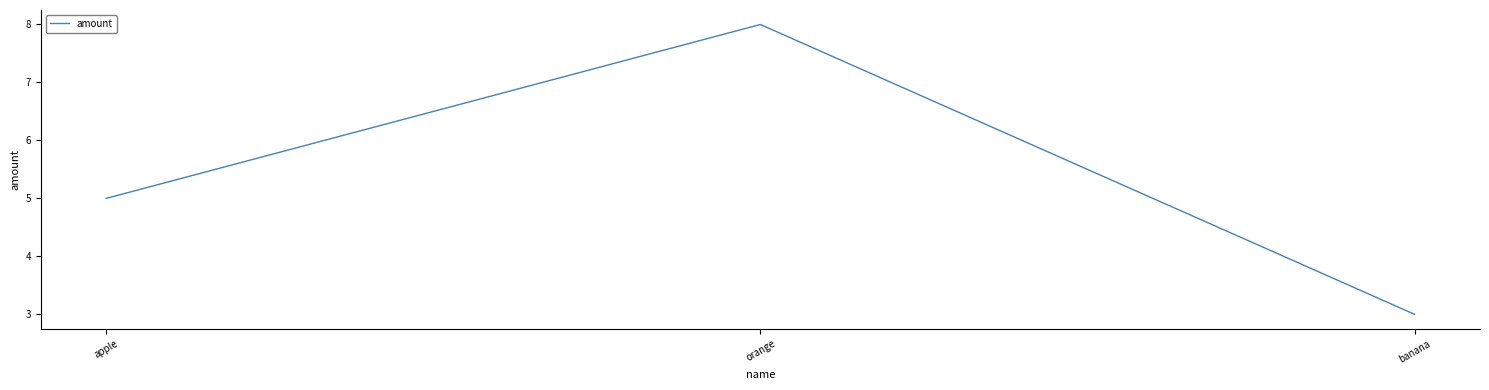

Reading left to right, extract all data points from this chart.

apple=5	orange=8	banana=3